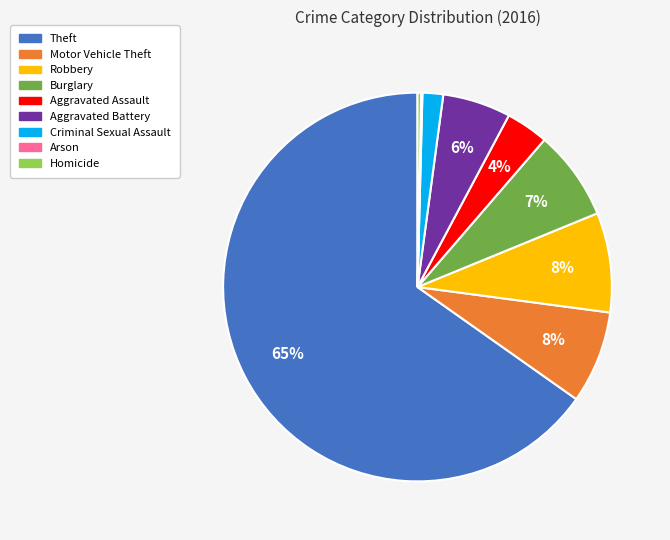

The Burglary slice represents 7% of the pie. True or false?

True